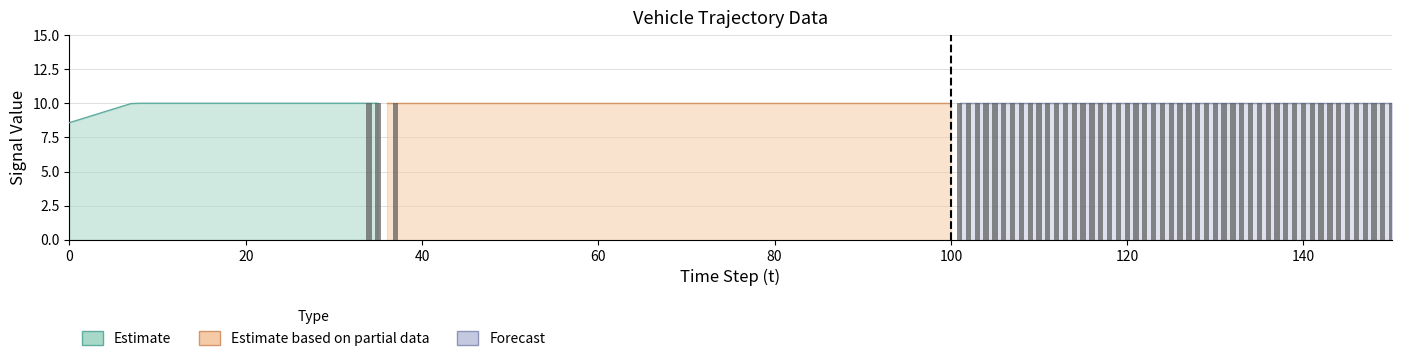

True or false: the data shows -7 at 16.

False